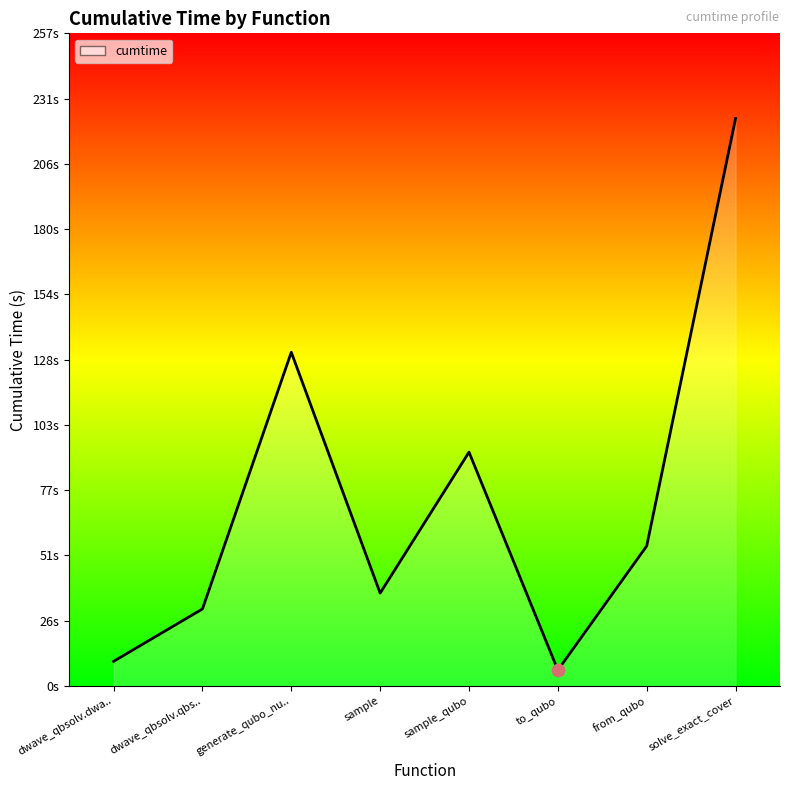

Does the chart have visible grid lines?

No